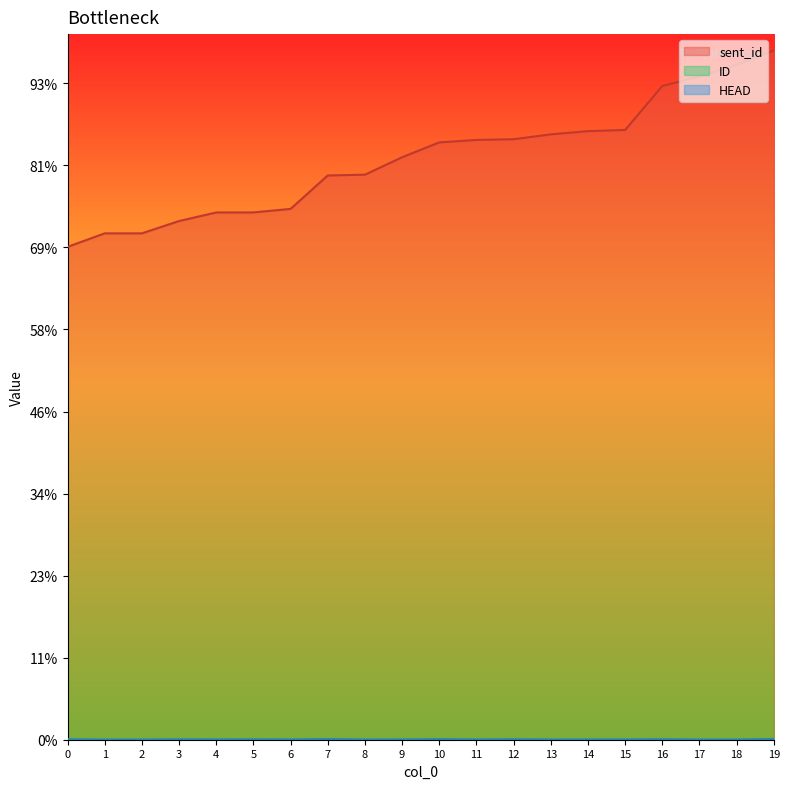

True or false: HEAD and sent_id intersect in this chart.

False